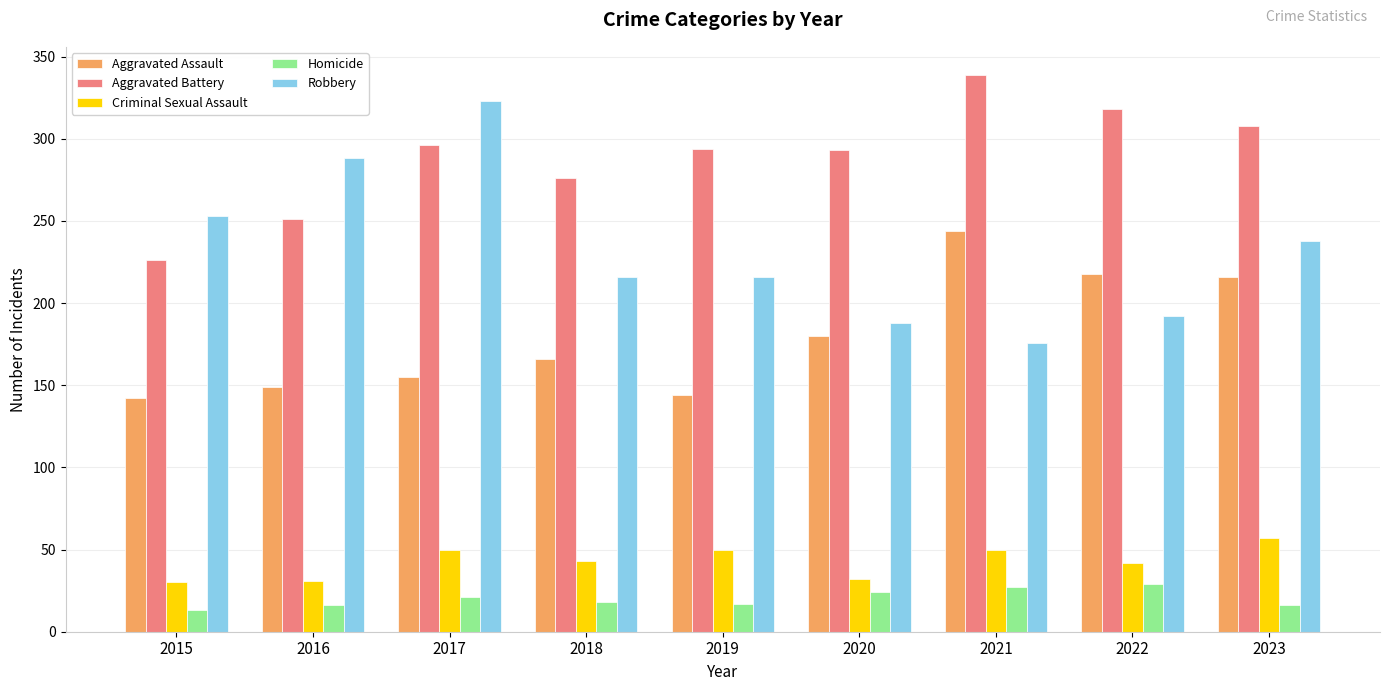

What is the difference between the highest and lowest values at 2022?

289